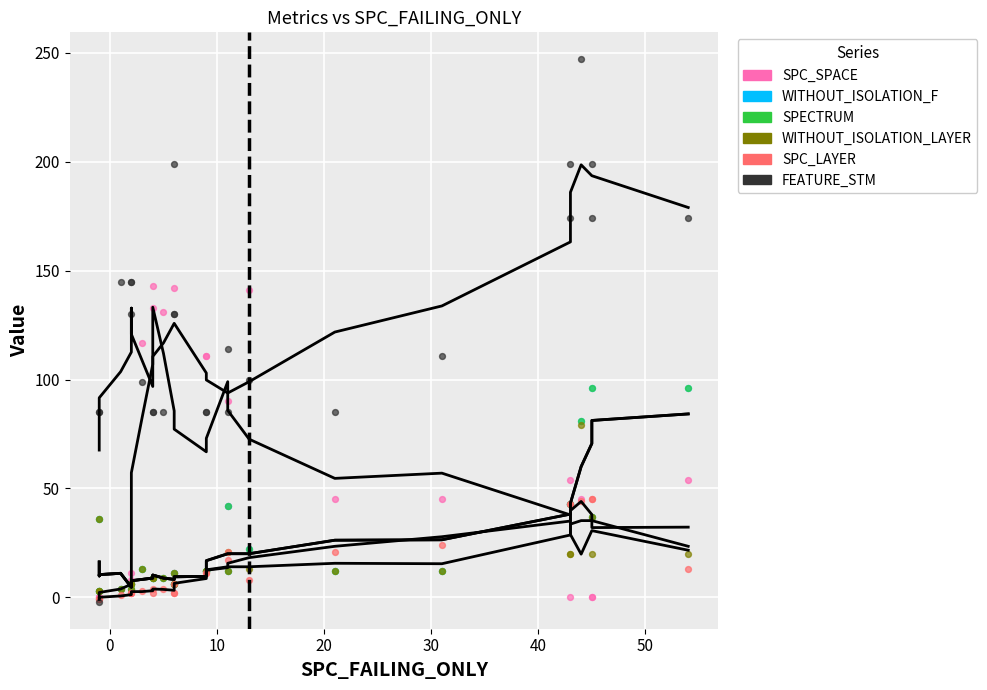

What are all the series names shown in the legend?

SPC_SPACE, WITHOUT_ISOLATION_F, SPECTRUM, WITHOUT_ISOLATION_LAYER, SPC_LAYER, FEATURE_STM